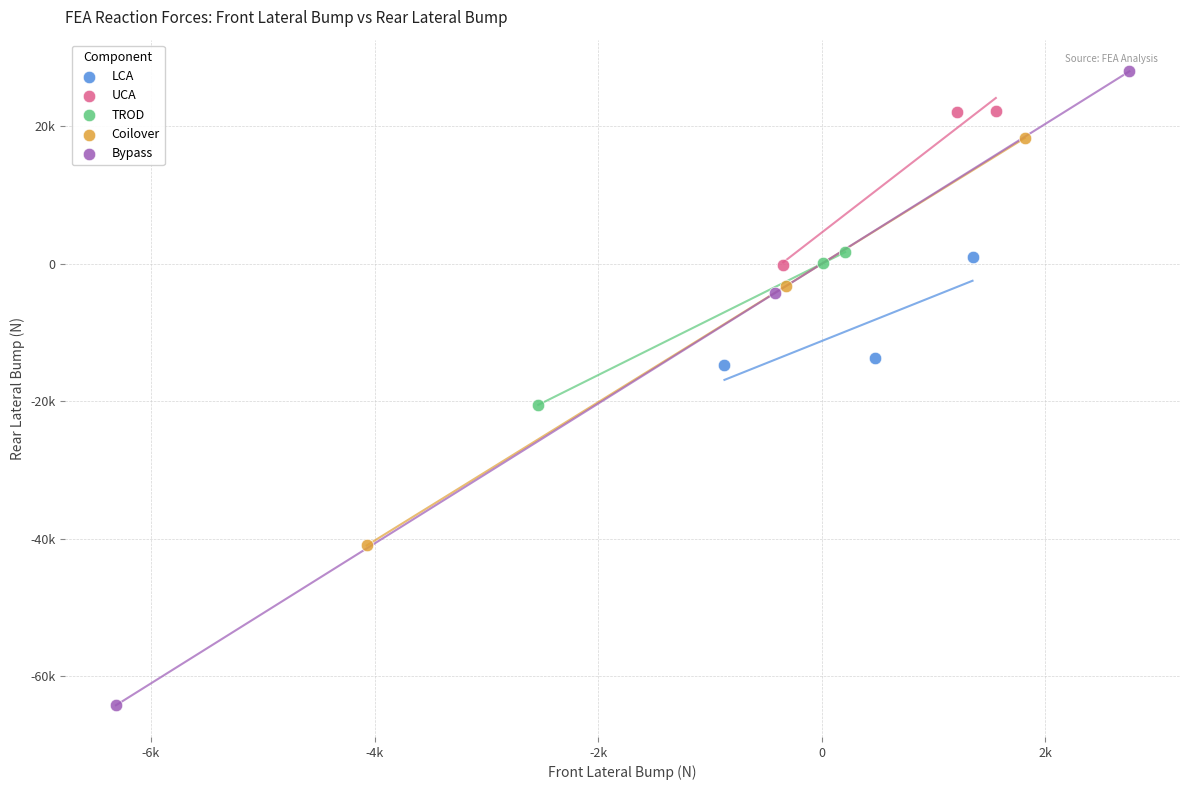

Which series contains the highest Y value?

Bypass